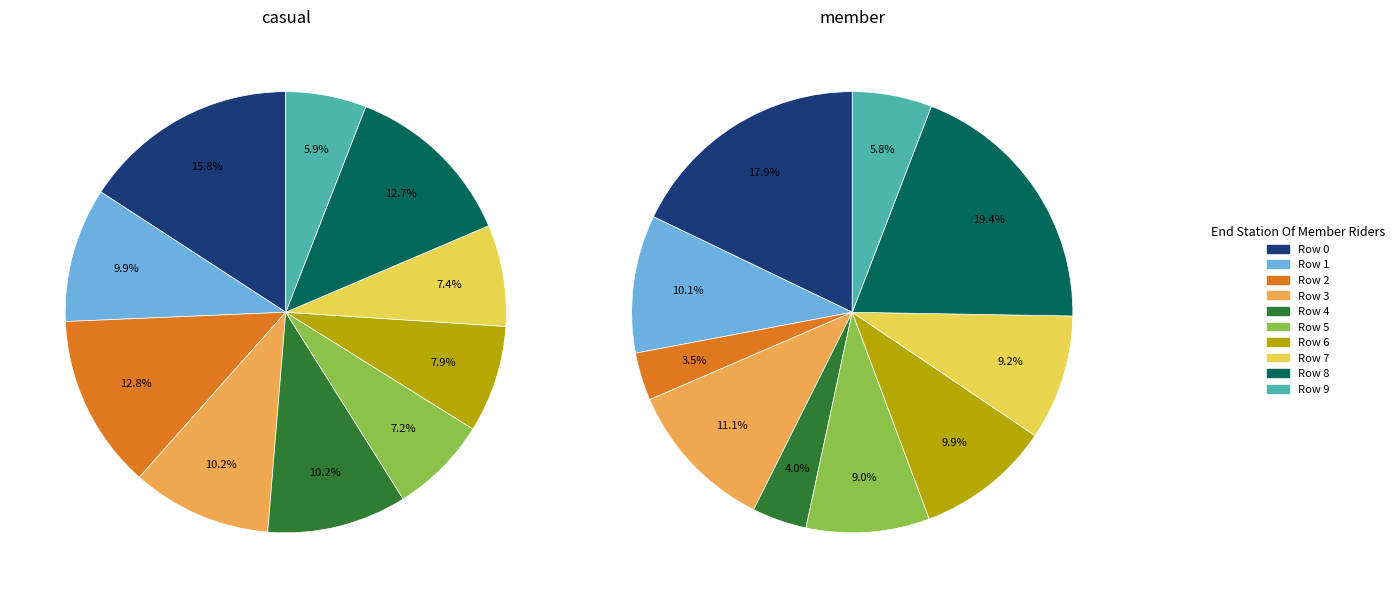

Combined, what portion of the pie is Row 2 and Row 9?

18.7%